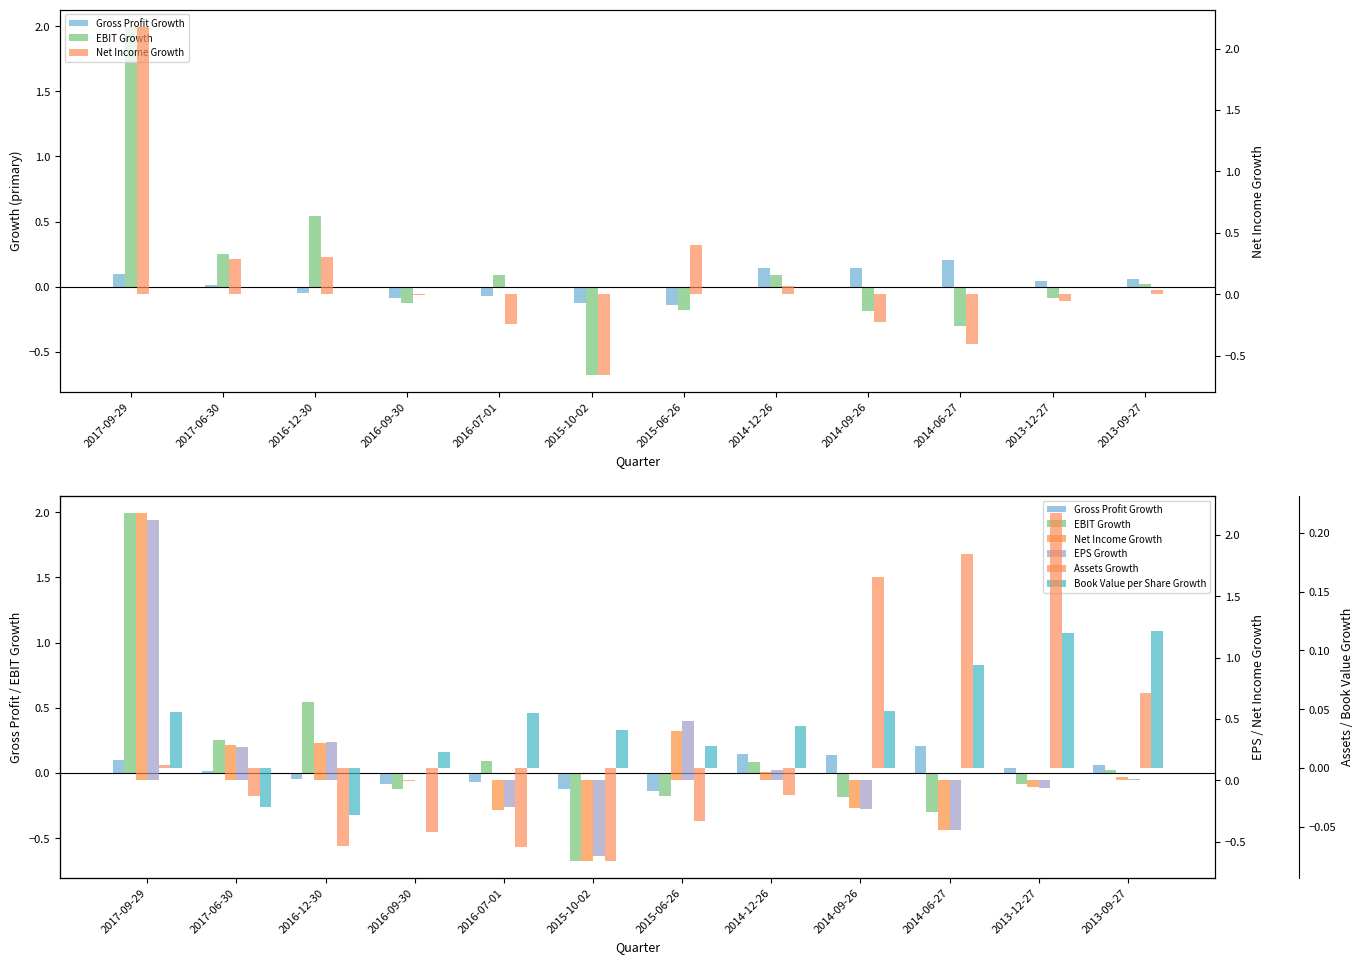

What is the label of the 4th bar from the right?

2014-09-26